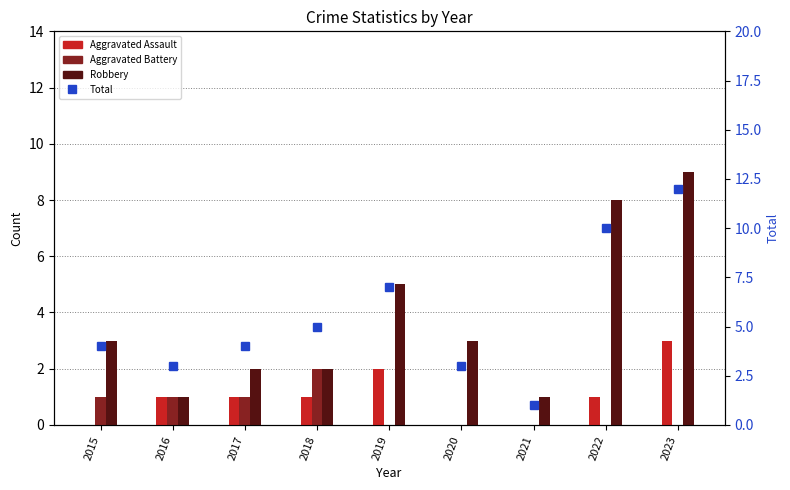

Where is Robbery nearest to the value 5?

2019